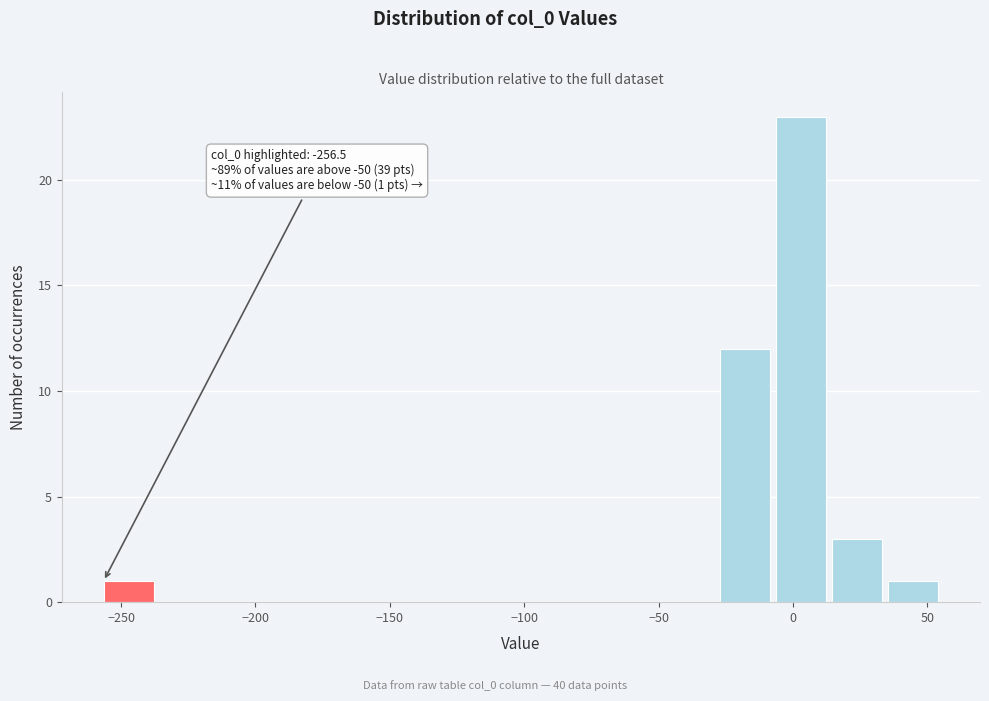

Over which range of the x-axis is the bar tallest?

-5 to 15